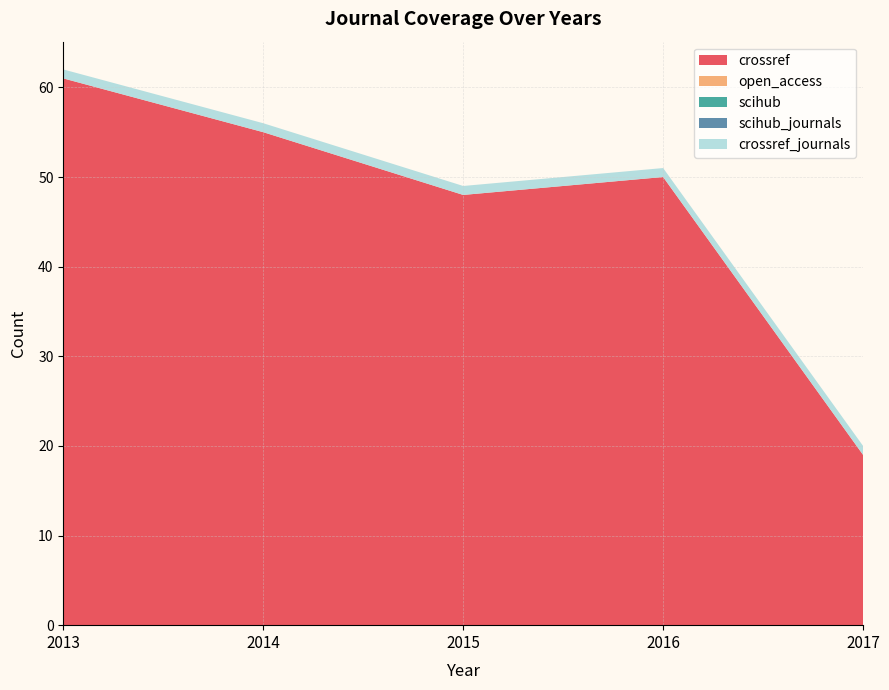

Reading right to left, list all the values displayed in this chart.

crossref: 19	50	48	55	61
open_access: 0	0	0	0	0
scihub: 0	0	0	0	0
scihub_journals: 0	0	0	0	0
crossref_journals: 1	1	1	1	1